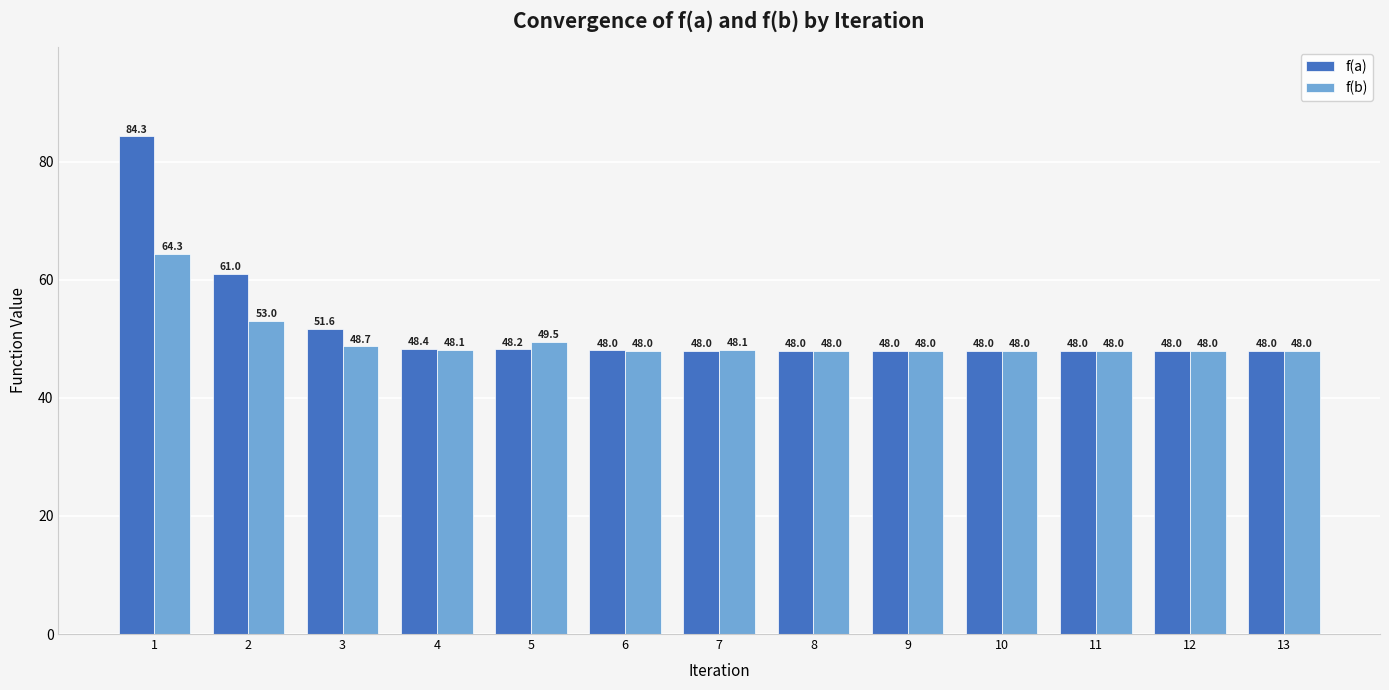

Which series has the largest range (max minus min)?

f(a)